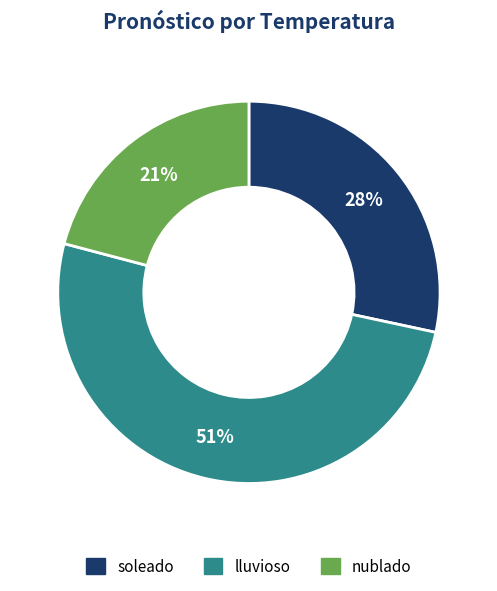

How many slices are in this pie chart?

3